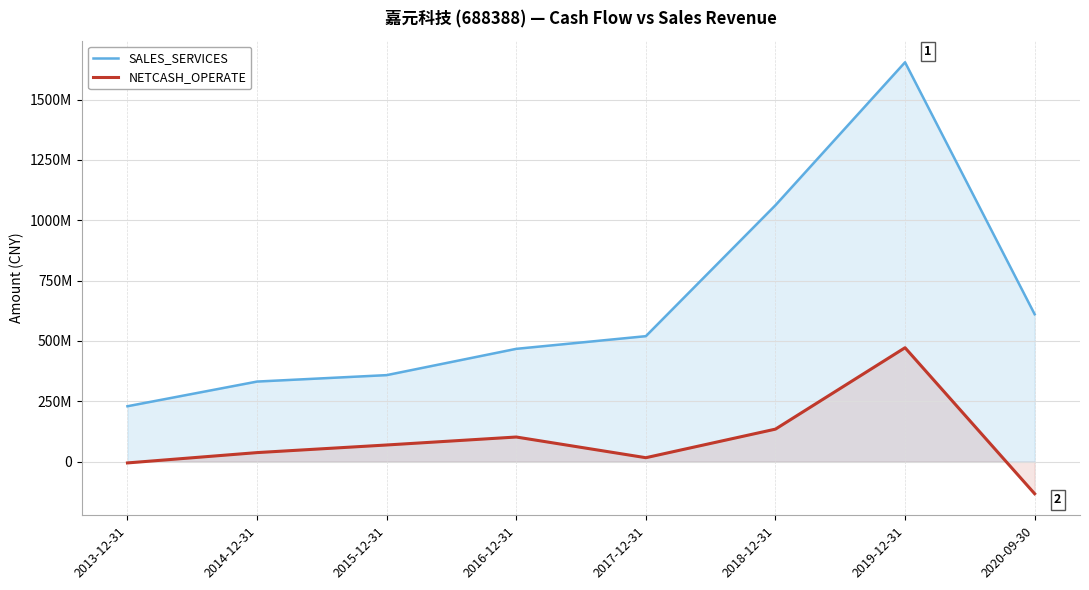

How many values in NETCASH_OPERATE are below zero?

2